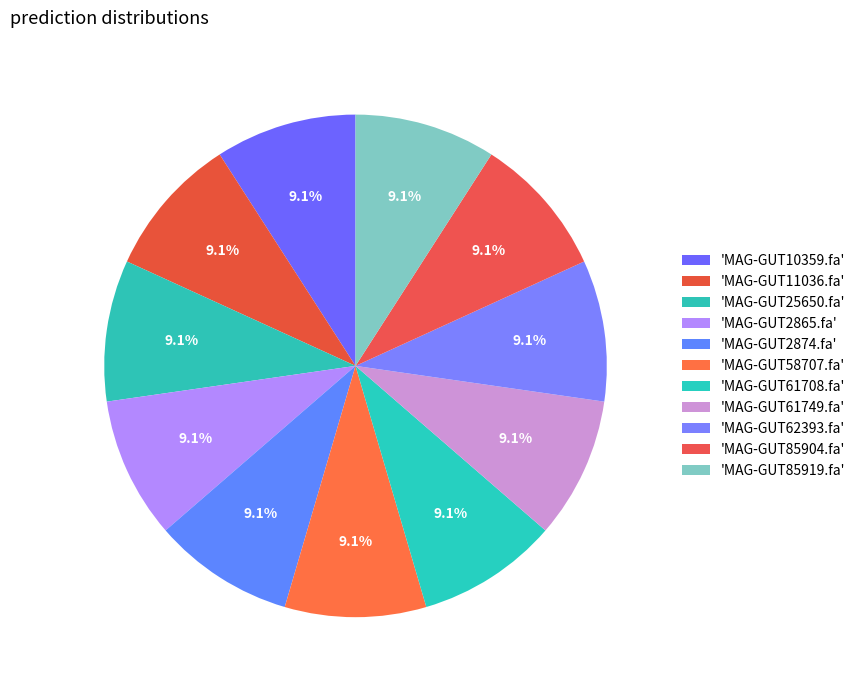

How many slices are in this pie chart?

11